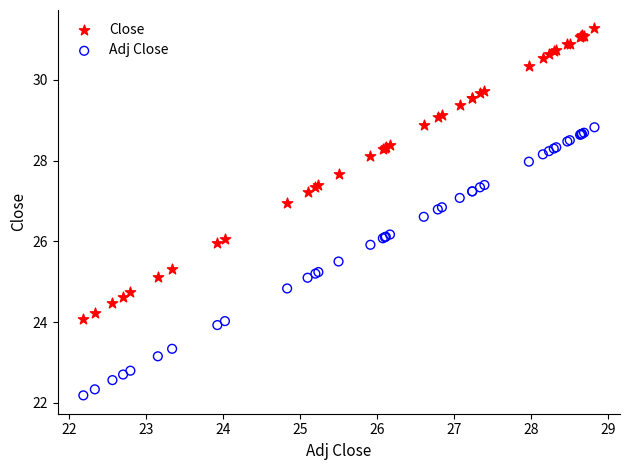

Which series has the largest Y range (max minus min)?

Close